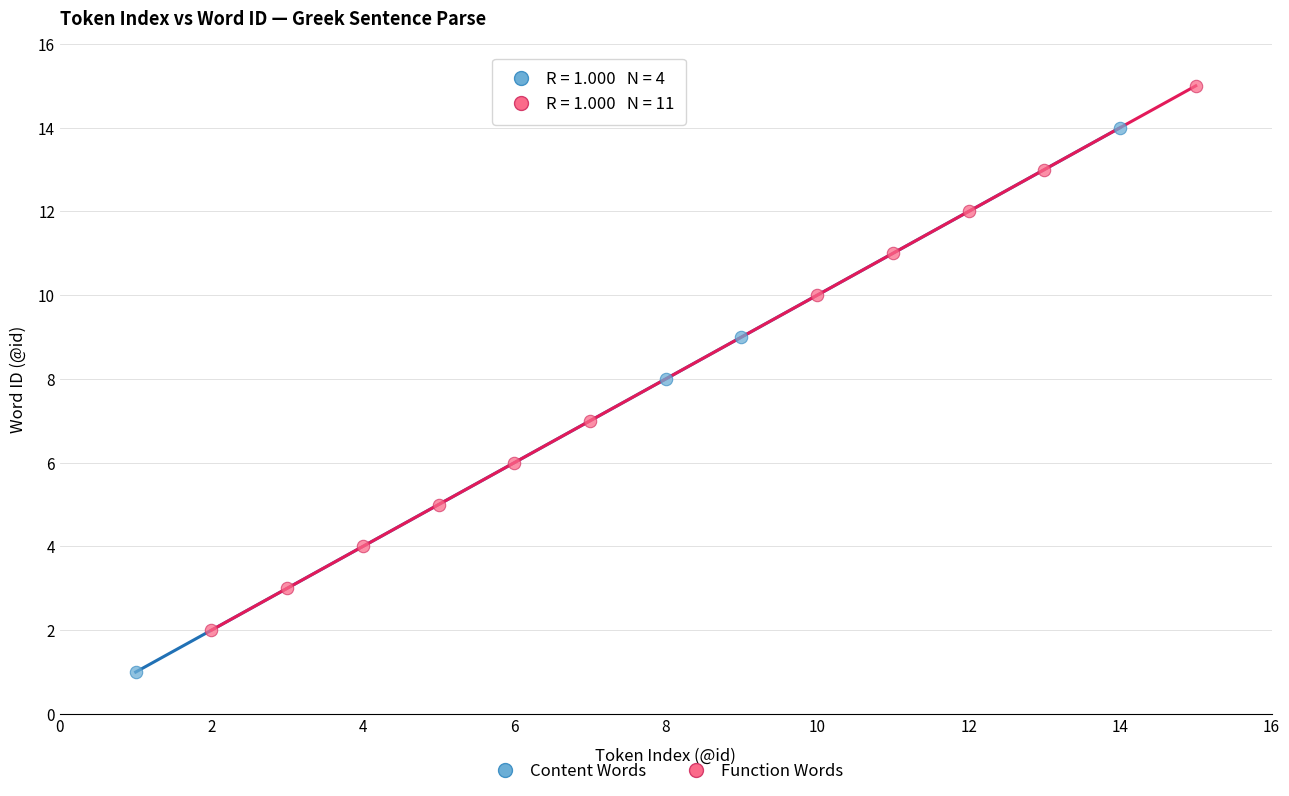

Which series reaches the minimum Y coordinate?

Content Words